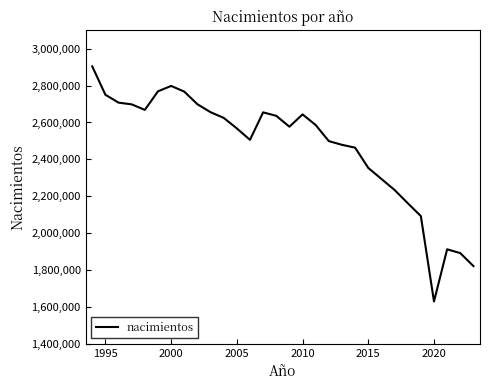

What is the greatest value displayed?

2904389